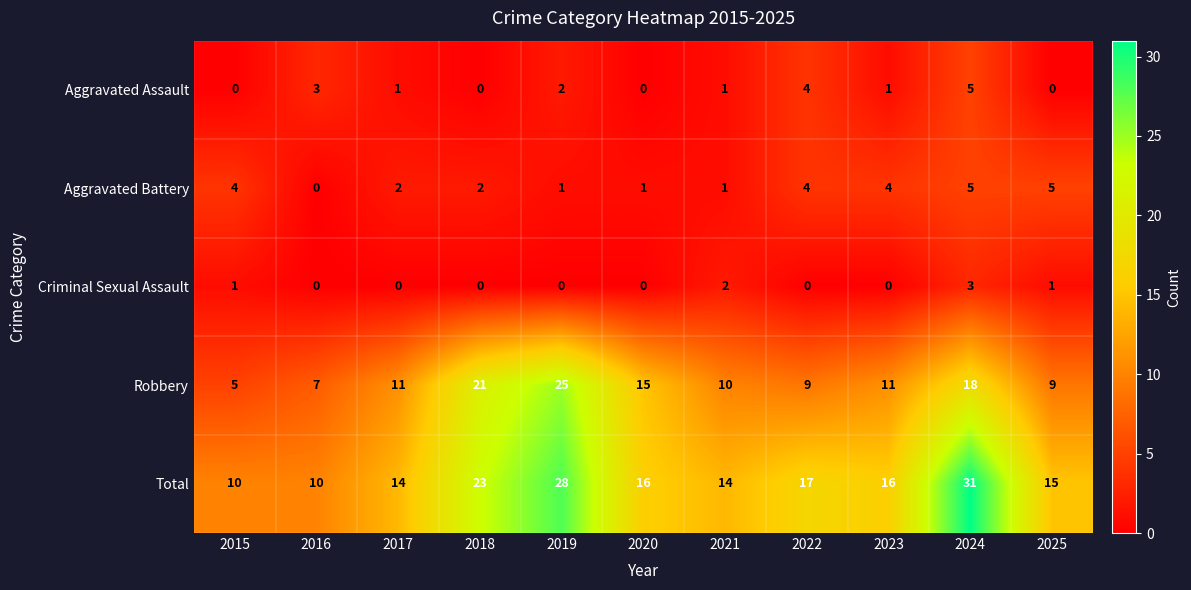

What is the maximum value for Total?

31